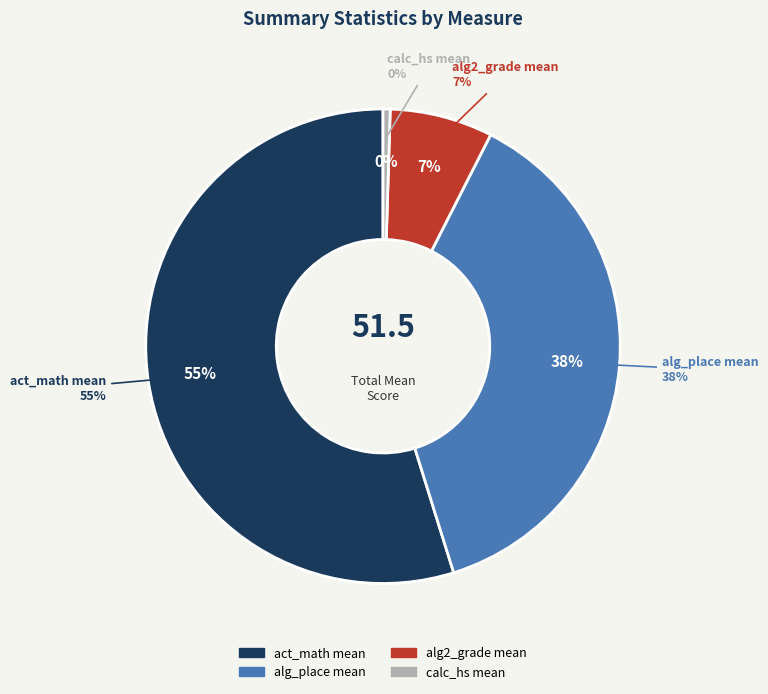

To the nearest percent, what is the difference between the largest and smallest slice percentages?

54%